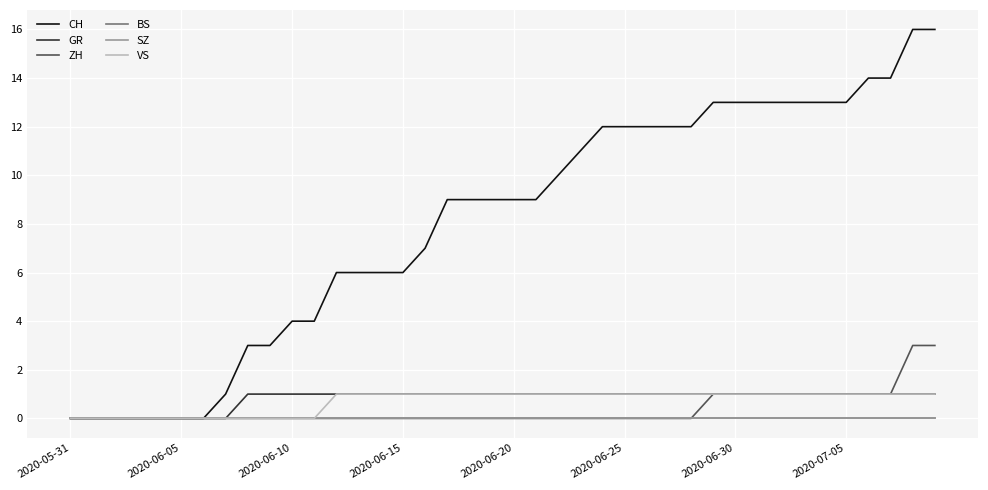

Is this an area chart (filled region under the line)?

No